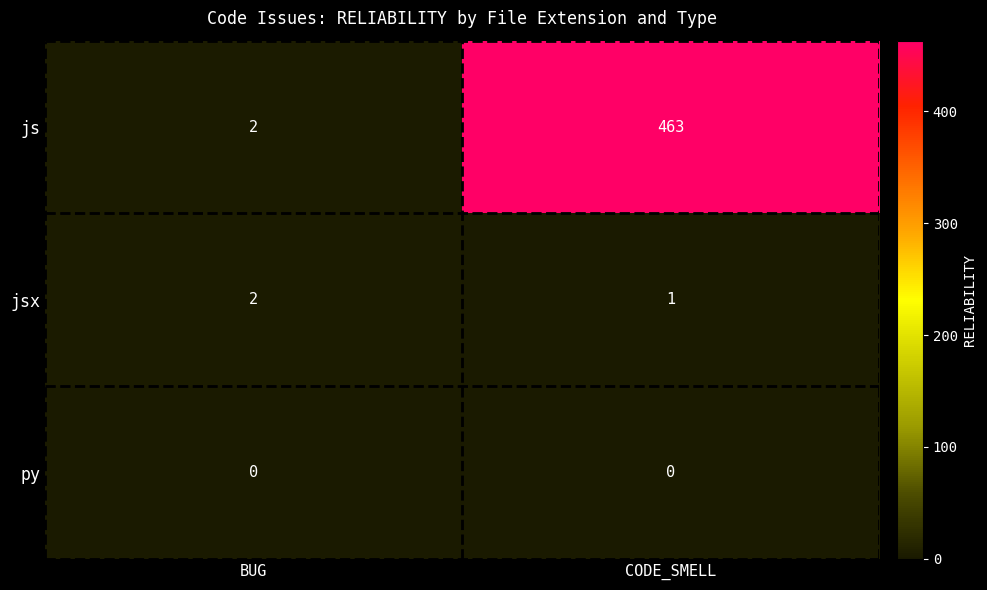

Where is jsx nearest to the value 1?

CODE_SMELL